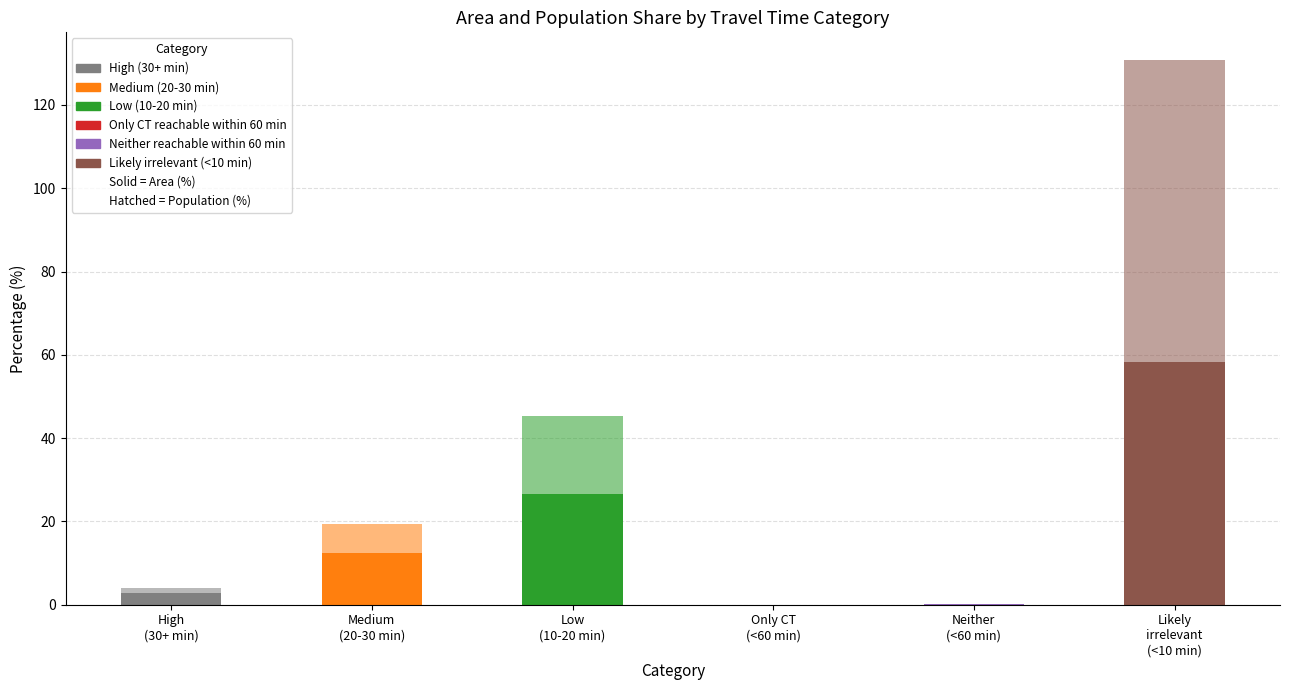

Are the bars grouped side by side (vs. stacked)?

No